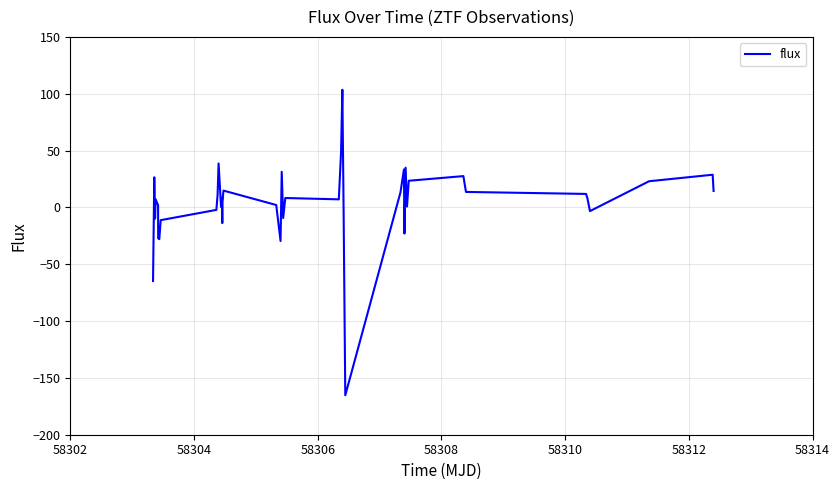

What is the maximum value shown in the chart?

103.5